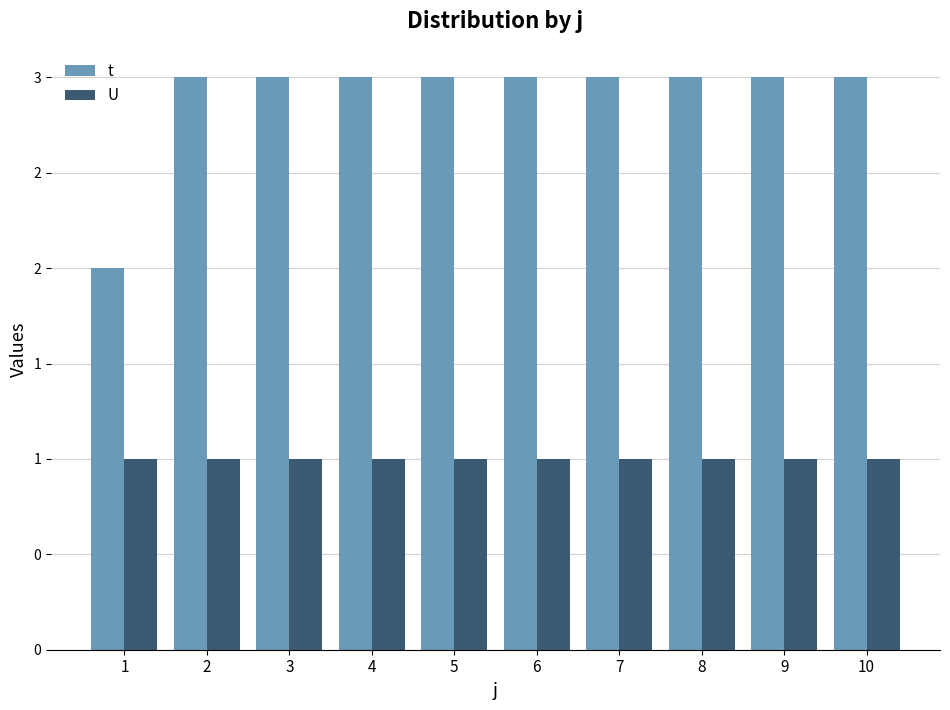

What are all the series names shown in the legend?

t, U